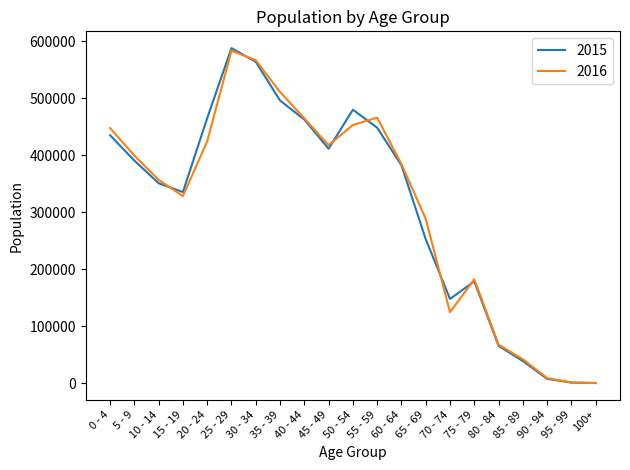

At which label does 2015 reach its peak?

25 - 29